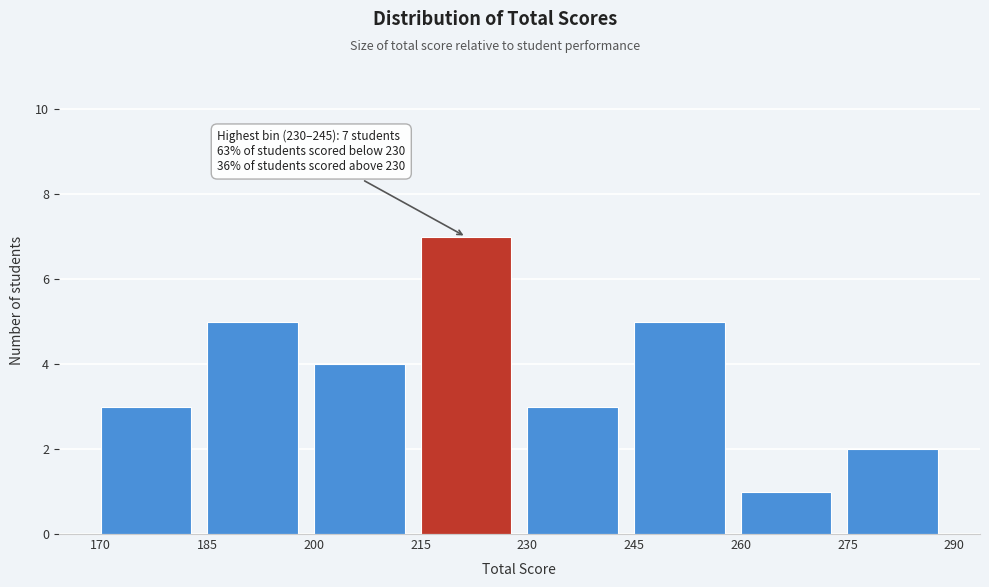

Which range on the x-axis has the tallest bar?

215 to 230